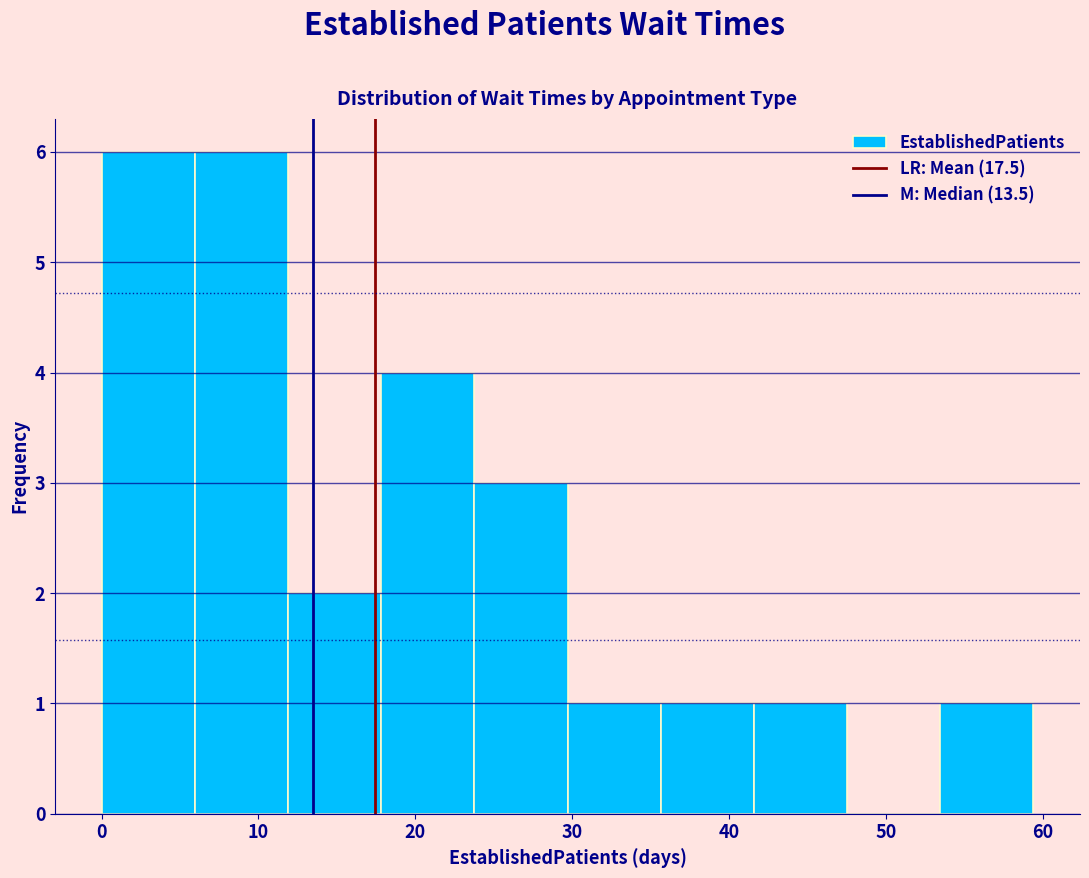

How tall is the bar that spans 30 to 36 on the x-axis? Neither the bar edges nor the heights are printed on the chart, so give them approximately, as read against the axes.

1